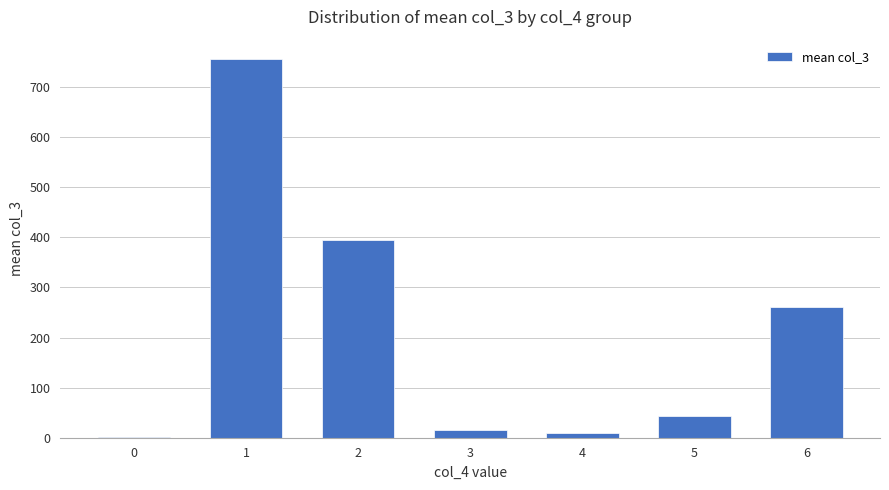

What is the maximum value shown in the chart?

756.8